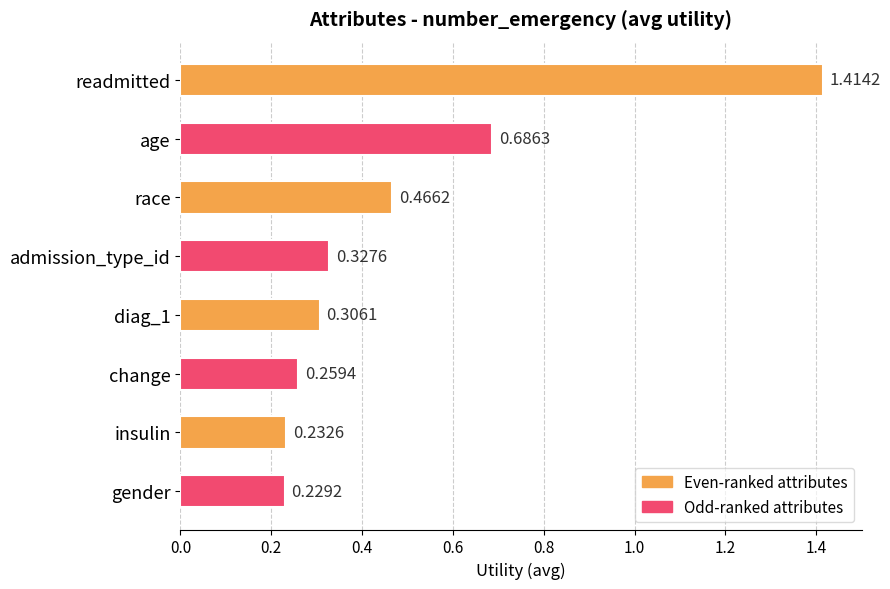

At which label is the value closest to 0?

gender